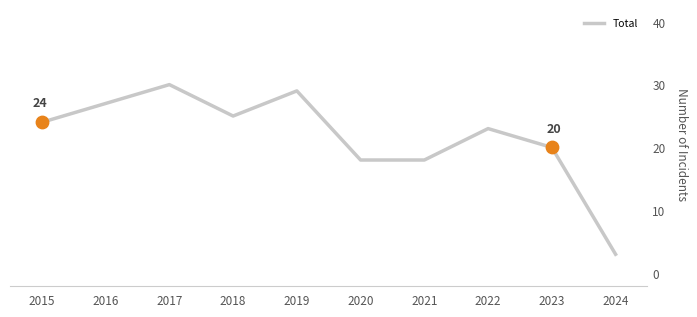

What is the change in value from 2017 to 2022?

-7